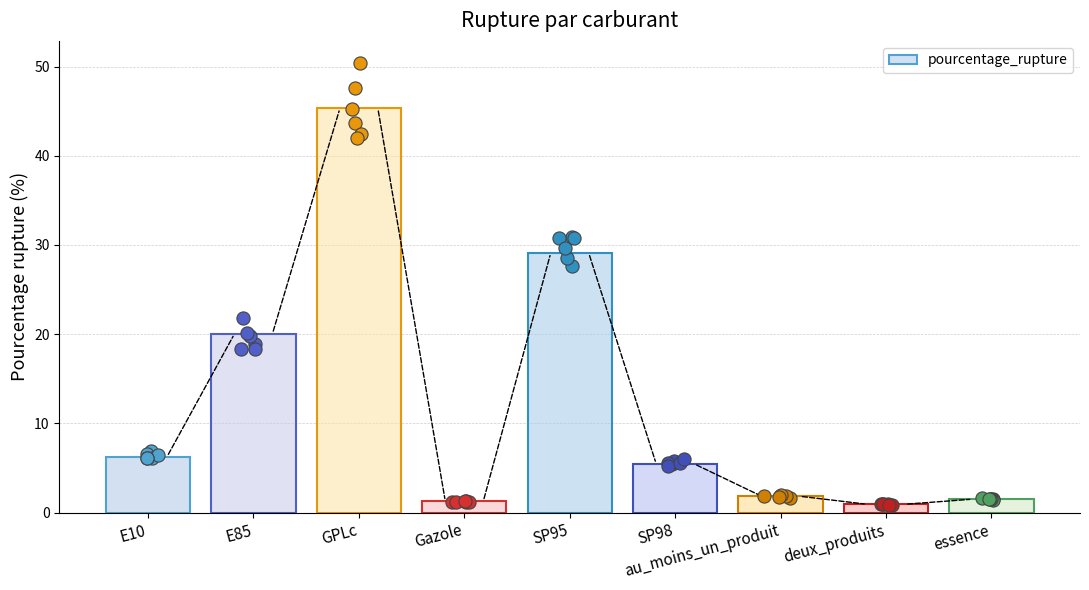

Which has a higher value, E10 or GPLc?

GPLc